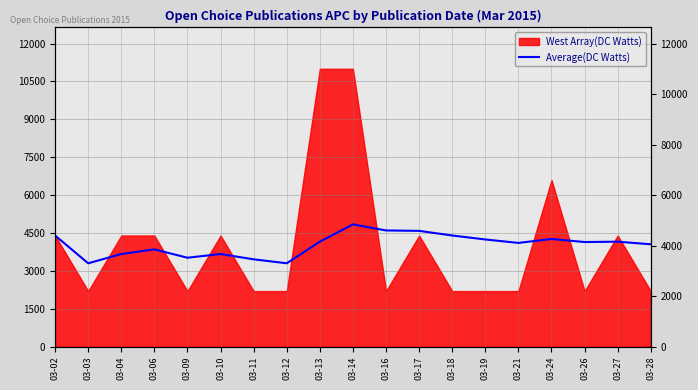

How many data points does each series have?

19